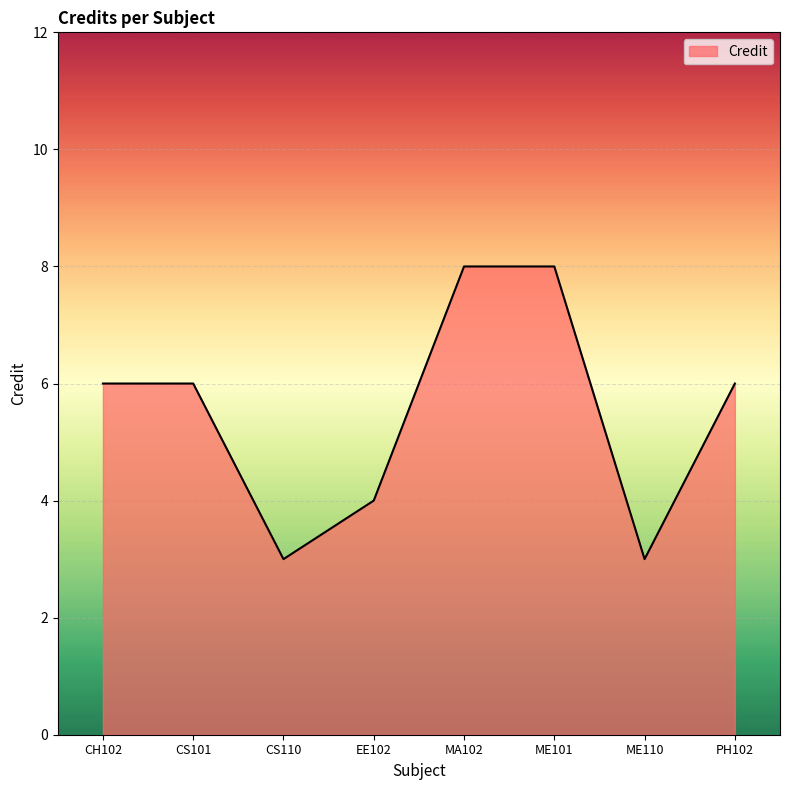

Approximately how many times larger is the value at ME110 compared to MA102?

0.4